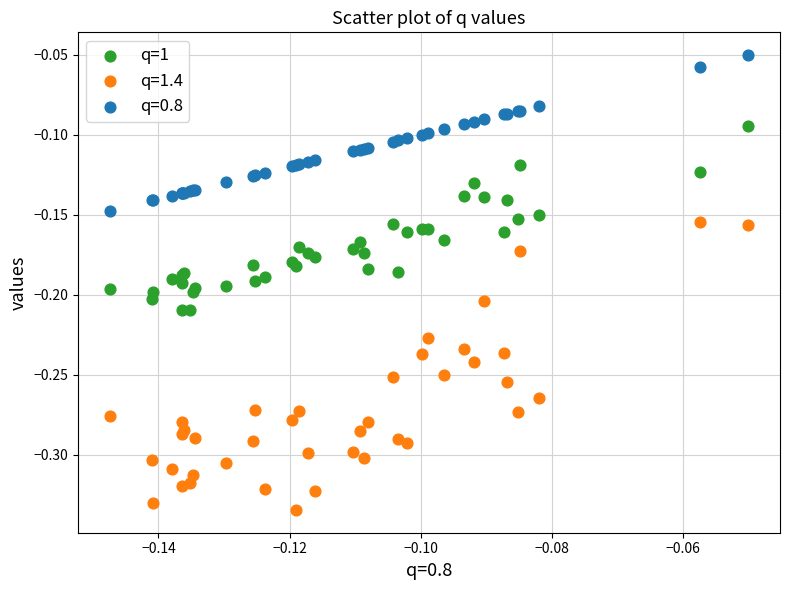

Which series has the largest Y range (max minus min)?

q=1.4